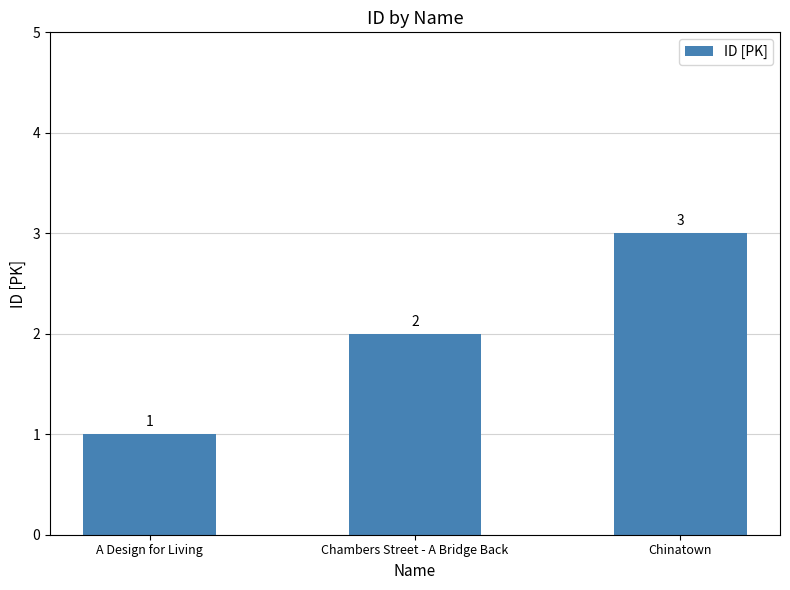

Are the bars grouped side by side (vs. stacked)?

No